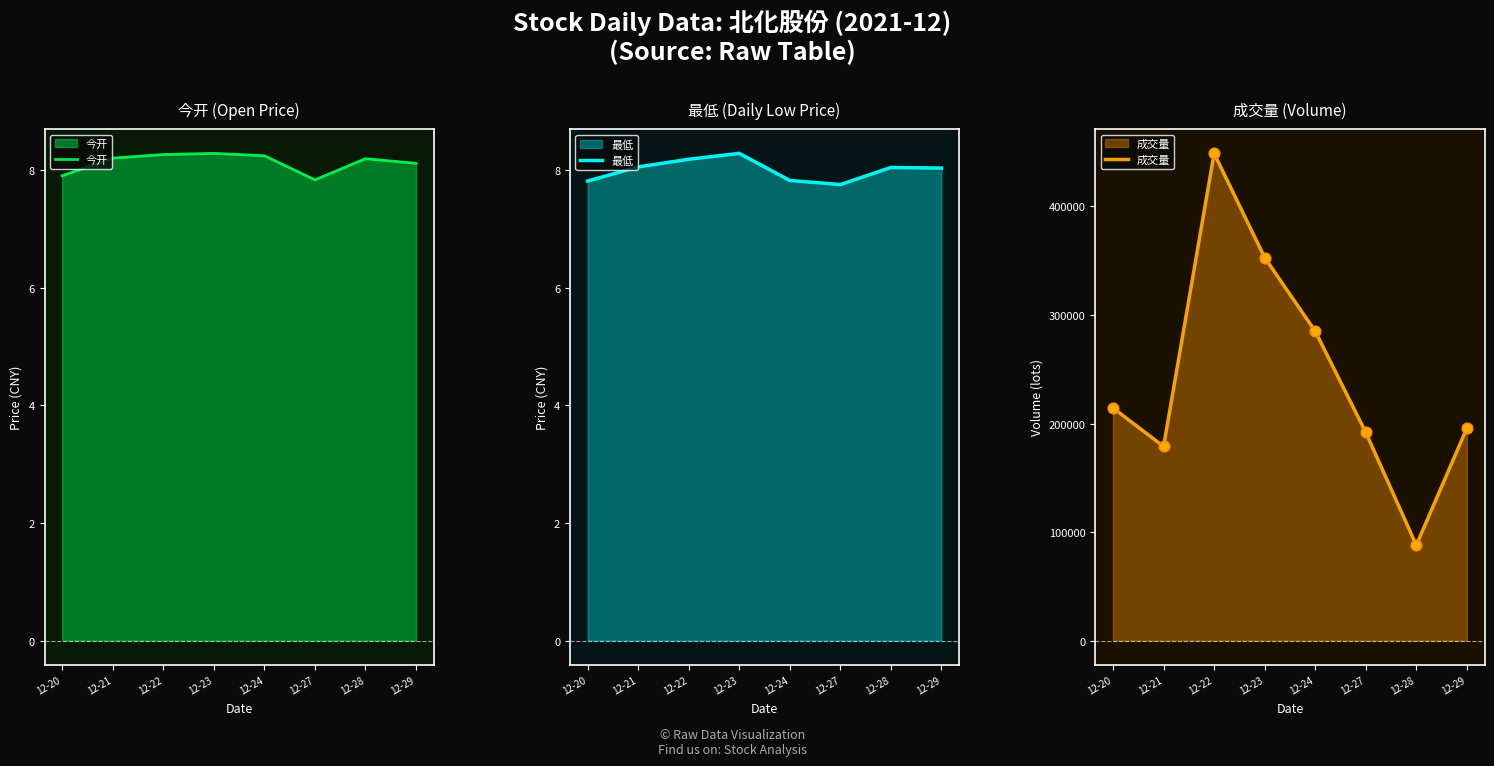

At which category is the sum across all series the highest?

12-22